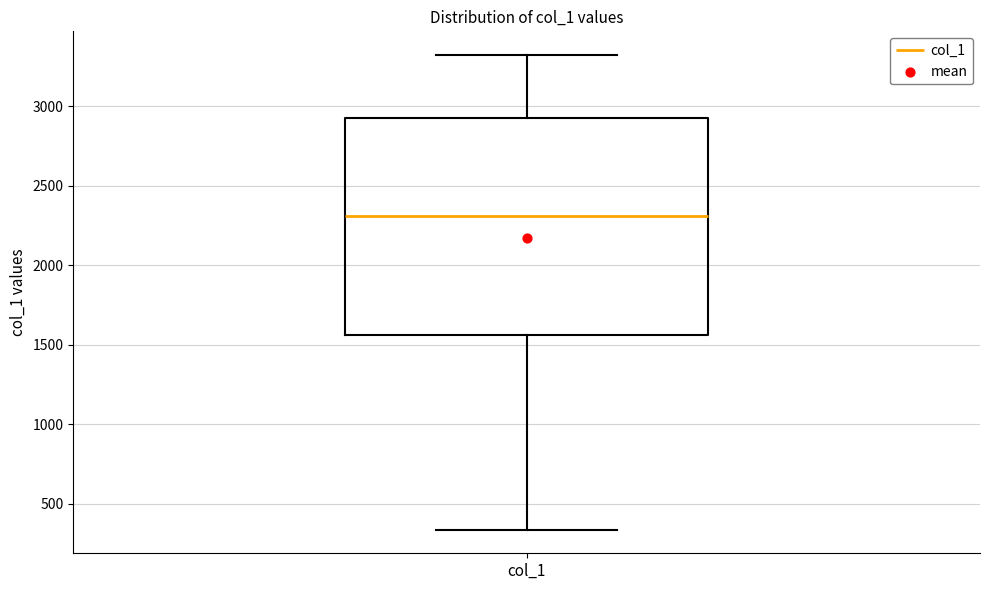

Where does the median line of the box for col_1 sit on the y-axis? The values are not printed on the chart, so give them approximately, as read against the axis.

2300